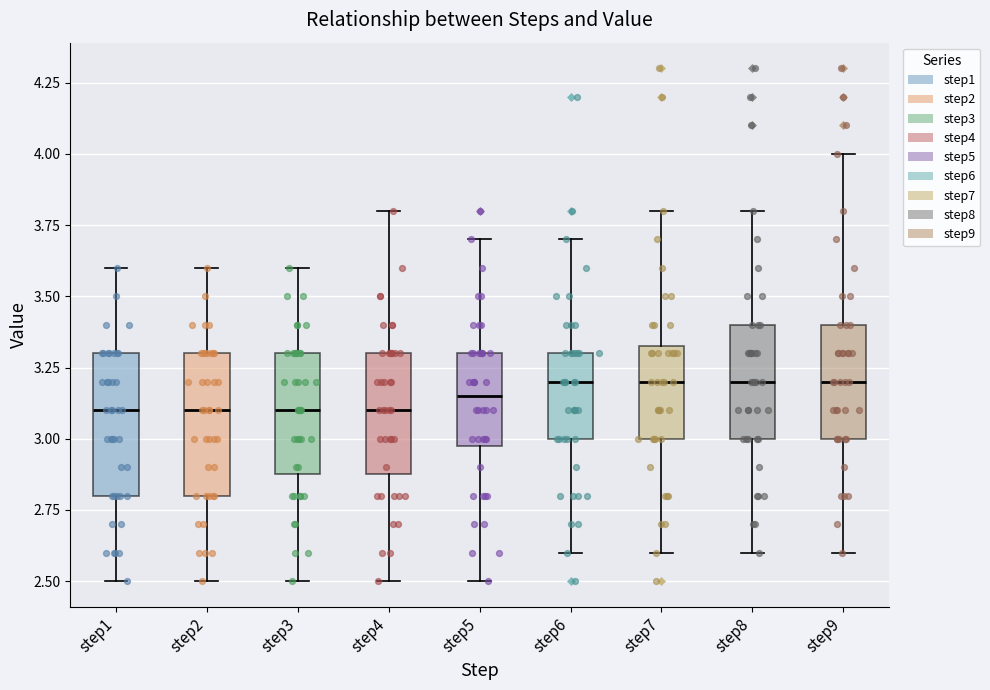

Reading left to right, read every box against the y-axis: the position of its median line, the range the box covers, and the ends of its whiskers. The values are not printed on the chart, so give them approximately, as read against the axis.

step1: median 3.10, box 2.80 to 3.30, whiskers 2.50 to 3.60
step2: median 3.10, box 2.80 to 3.30, whiskers 2.50 to 3.60
step3: median 3.10, box 2.90 to 3.30, whiskers 2.50 to 3.60
step4: median 3.10, box 2.90 to 3.30, whiskers 2.50 to 3.80
step5: median 3.15, box 3.00 to 3.30, whiskers 2.50 to 3.70
step6: median 3.20, box 3.00 to 3.30, whiskers 2.60 to 3.70
step7: median 3.20, box 3.00 to 3.35, whiskers 2.60 to 3.80
step8: median 3.20, box 3.00 to 3.40, whiskers 2.60 to 3.80
step9: median 3.20, box 3.00 to 3.40, whiskers 2.60 to 4.00